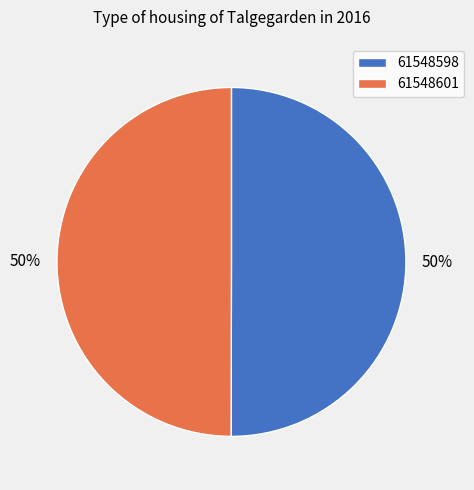

Count the number of slices in the pie.

2